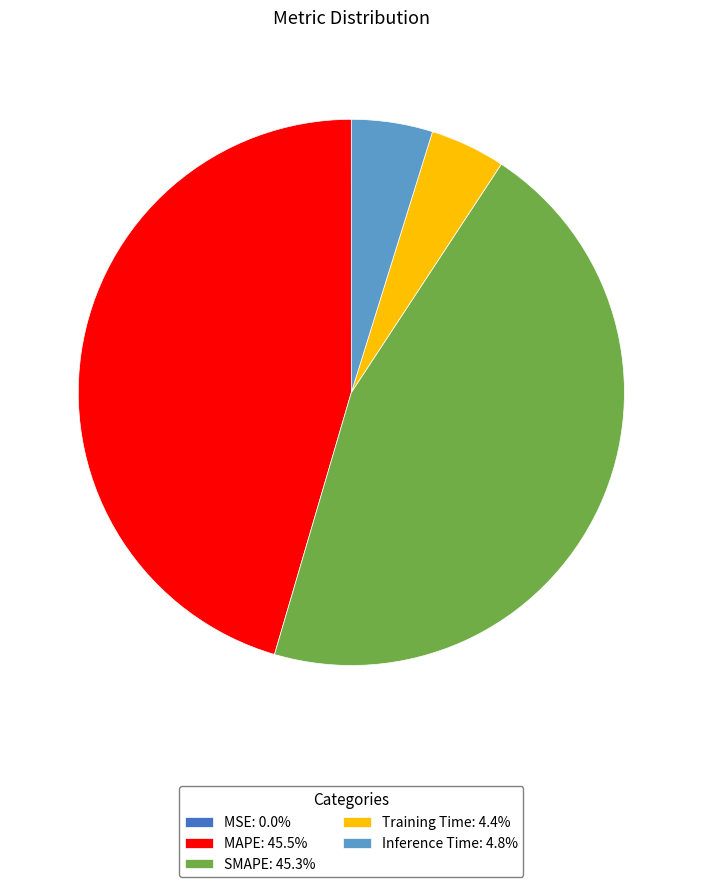

Does SMAPE: 45.3% account for over 50% of the chart?

No